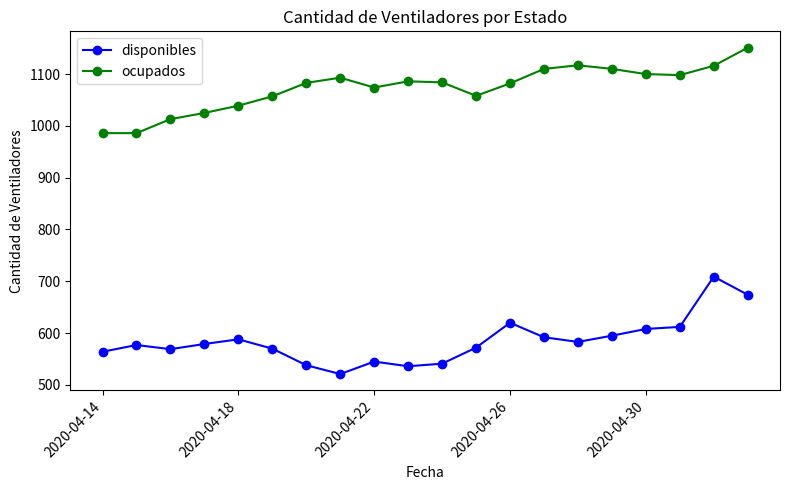

What is the sum of all disponibles values?

11693